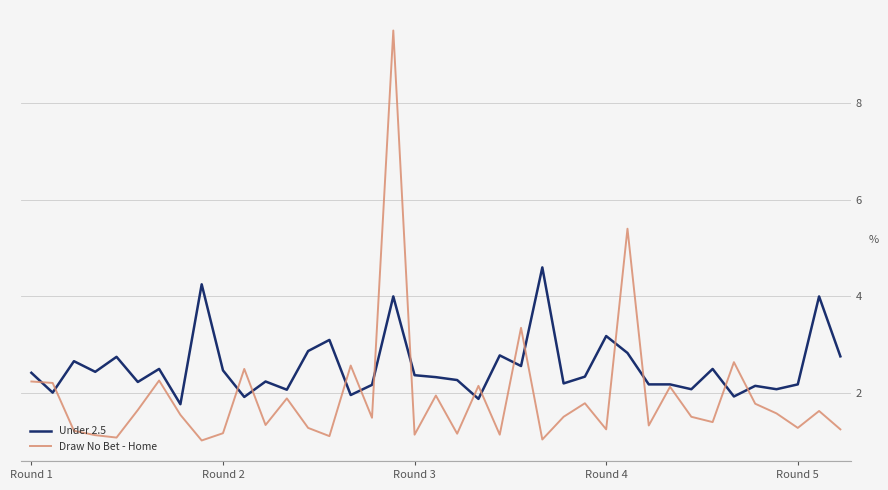

What is the smallest value displayed?

1.0